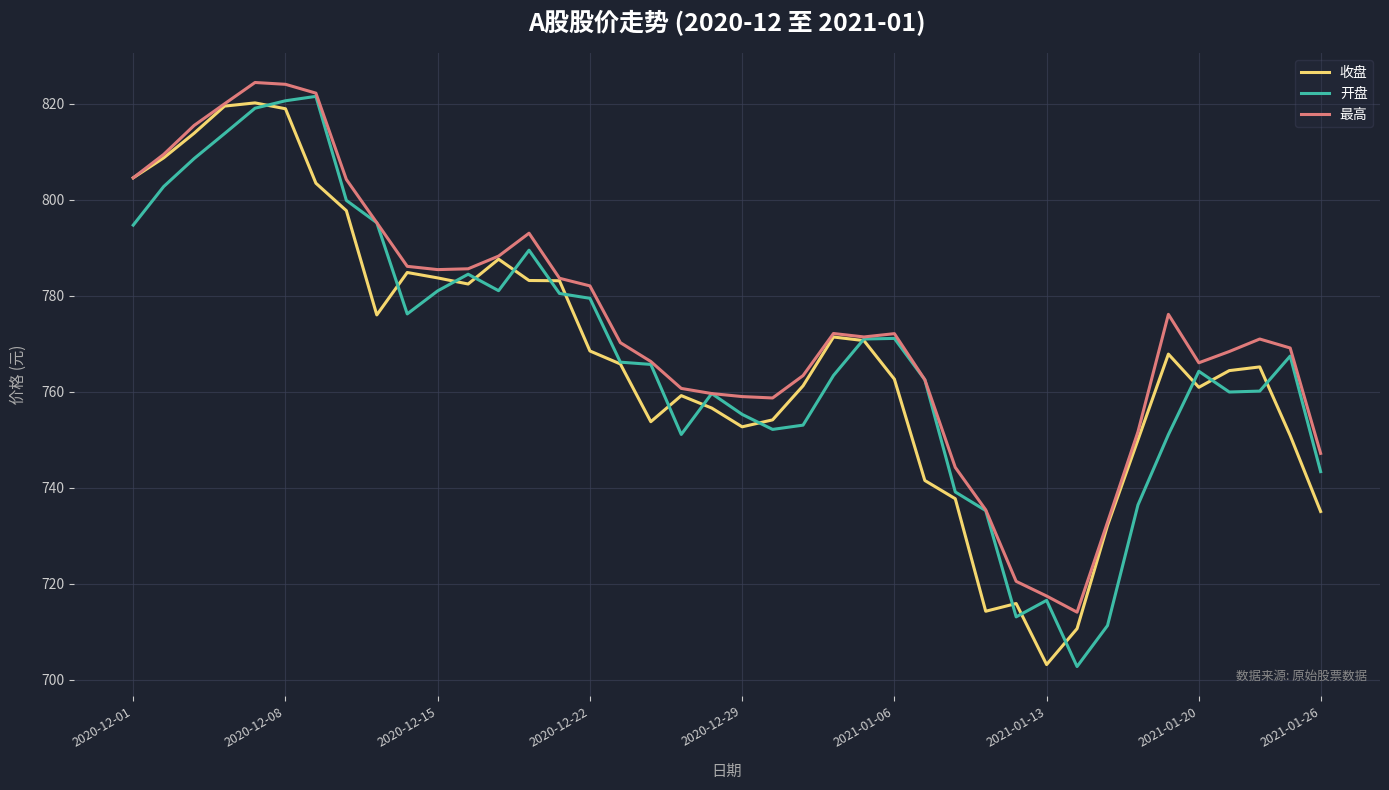

Which series has the largest total across all categories?

最高